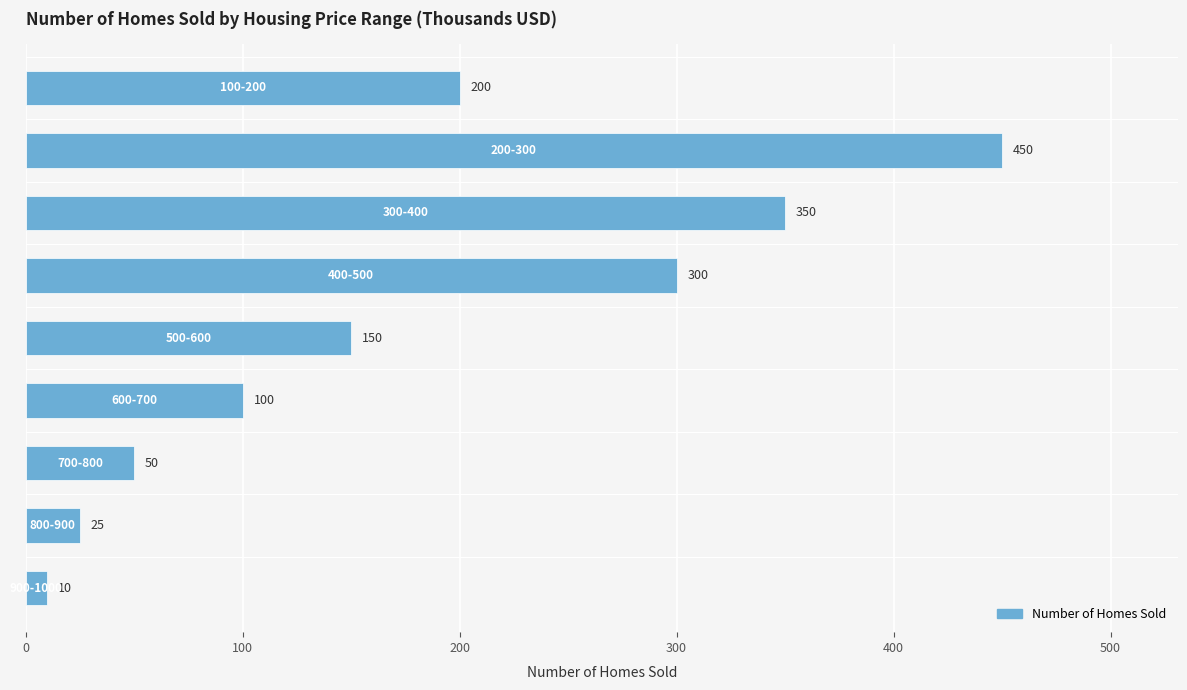

What is the value of the 5th bar from the top?

150